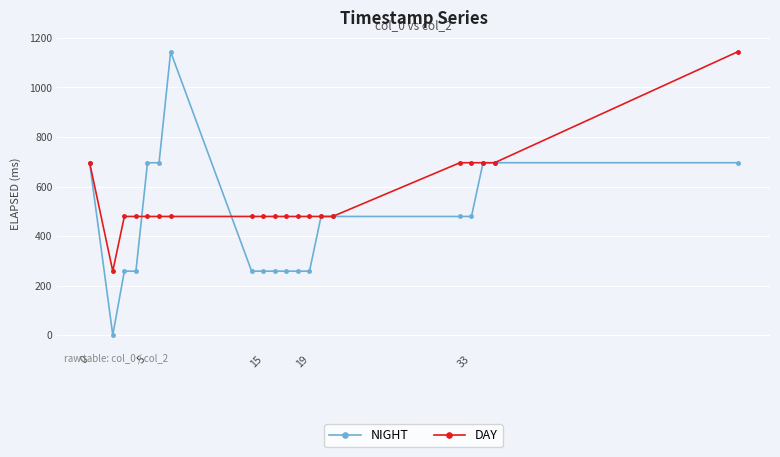

What are all the series names shown in the legend?

NIGHT, DAY